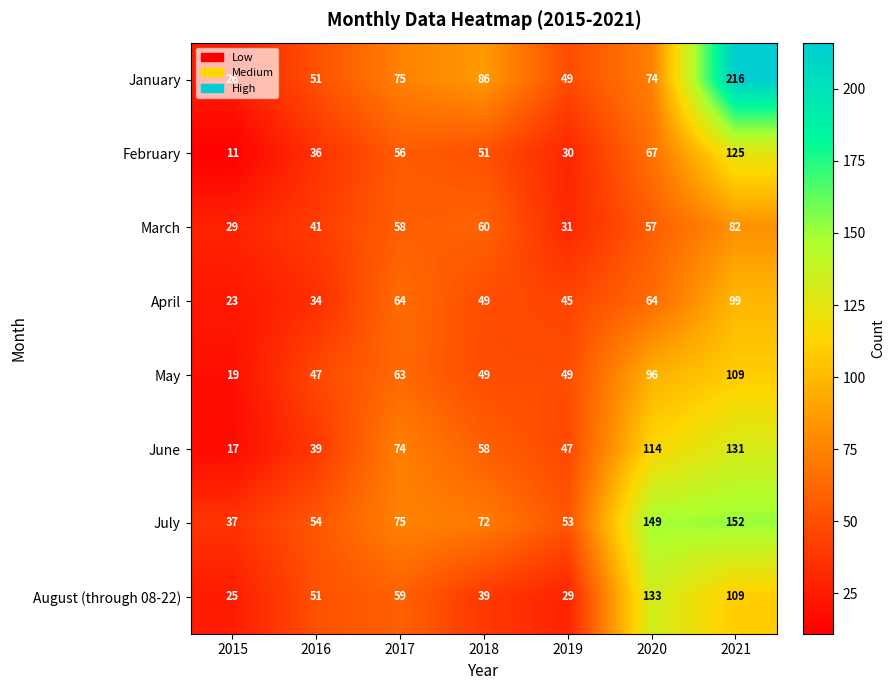

What is the difference between the January values at 2016 and 2018?

35